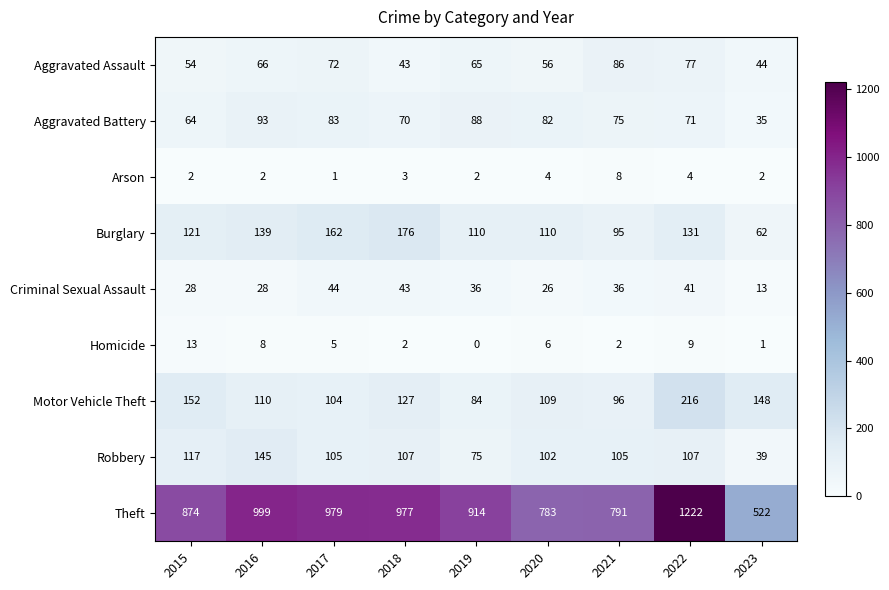

Rank the series by their maximum value, from lowest to highest.

Arson, Homicide, Criminal Sexual Assault, Aggravated Assault, Aggravated Battery, Robbery, Burglary, Motor Vehicle Theft, Theft